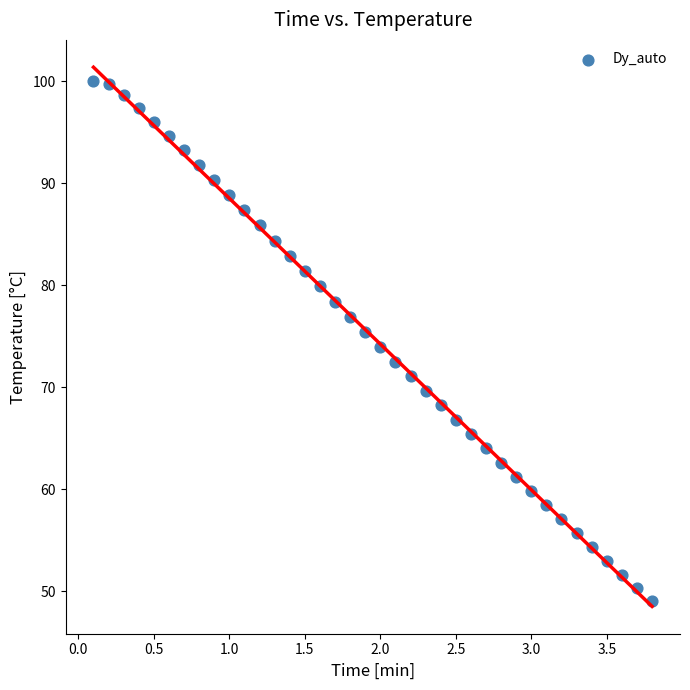

What is the range of Y values (max minus min)?

51.0